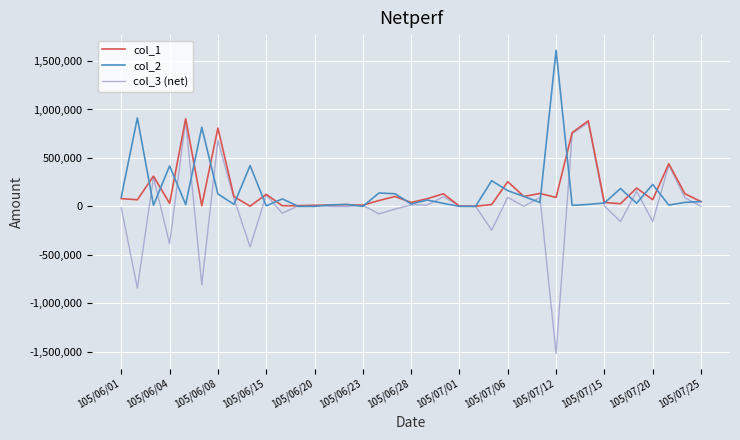

How many lines are shown in the chart?

3